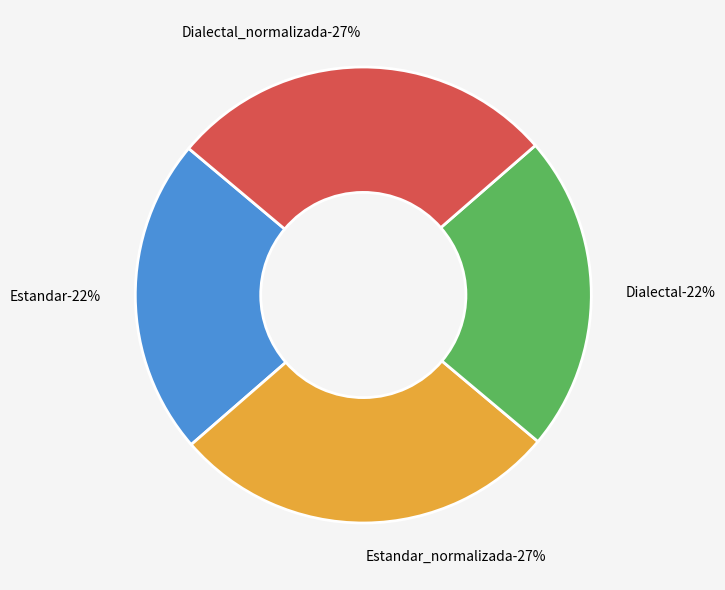

To the nearest percent, what percentage of the pie is Dialectal_normalizada?

27%